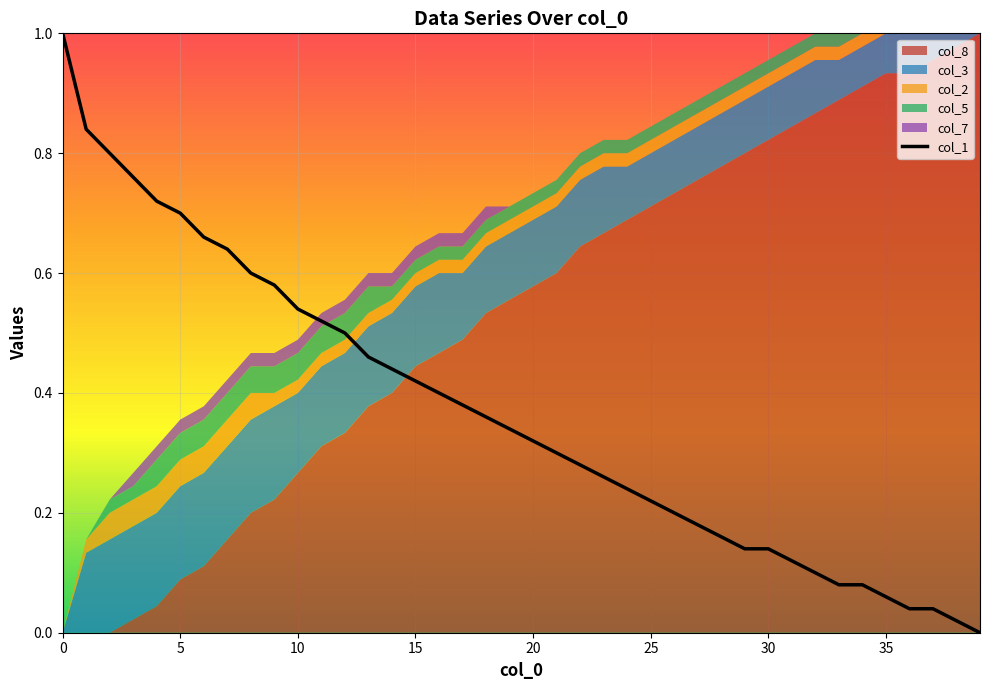

What is the difference between the second highest and second lowest values?

0.8